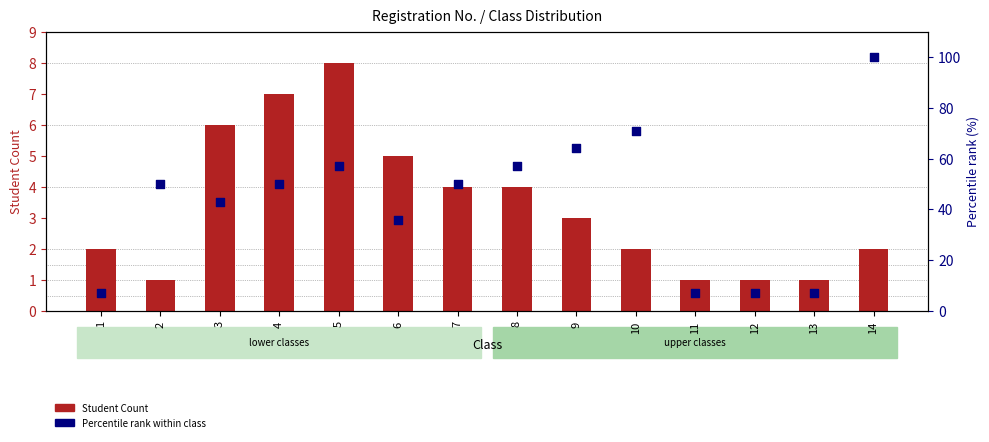

At which category is the sum across all series the highest?

14